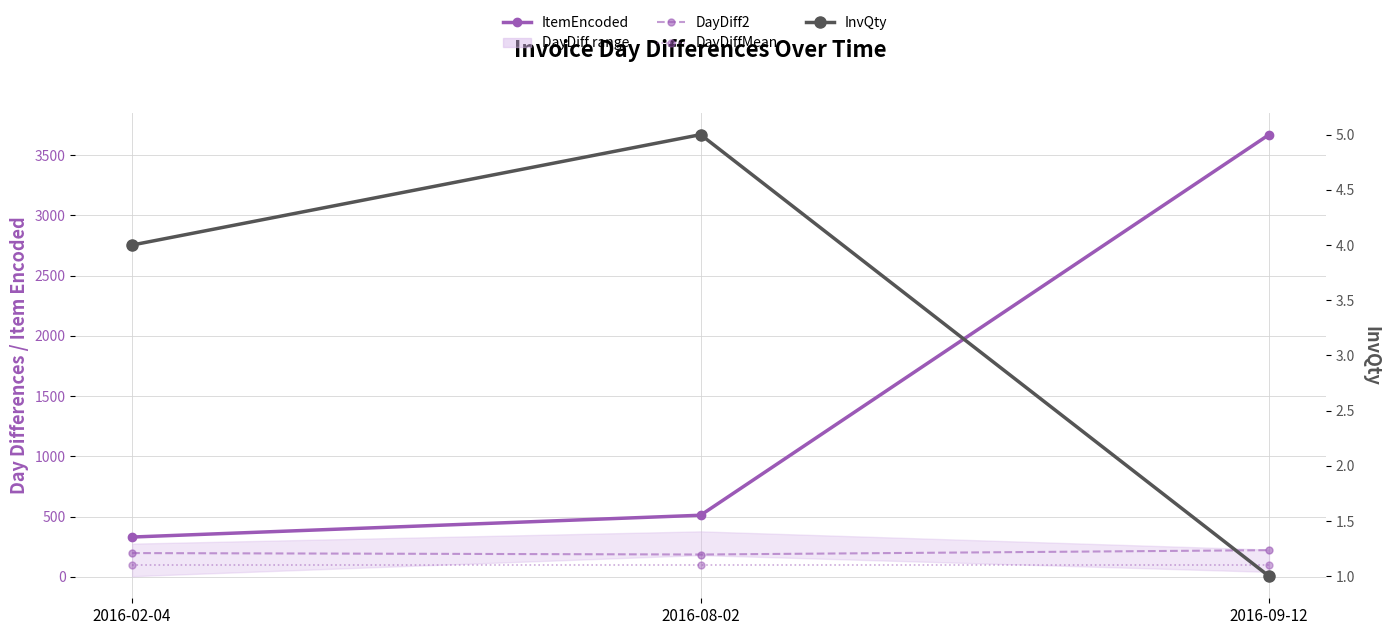

Reading right to left, what are all the values shown in this chart?

ItemEncoded: 3670.0	511.0	330.0
DayDiff2: 221.0	185.0	197.0
DayDiffMean: 99.2	99.2	99.2
InvQty: 1.0	5.0	4.0